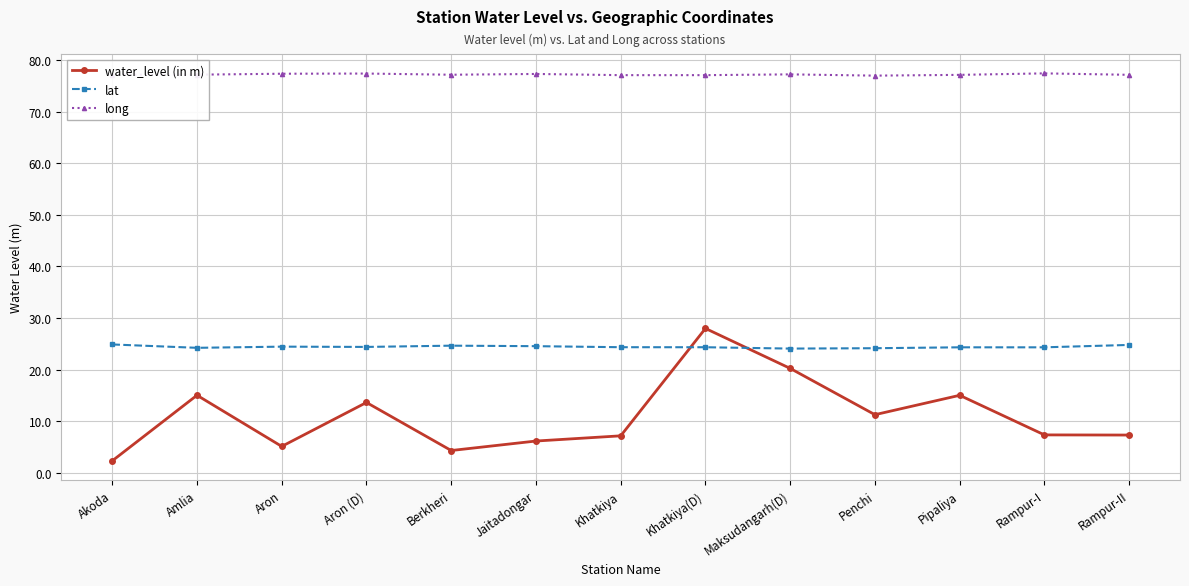

Does the chart have visible grid lines?

Yes